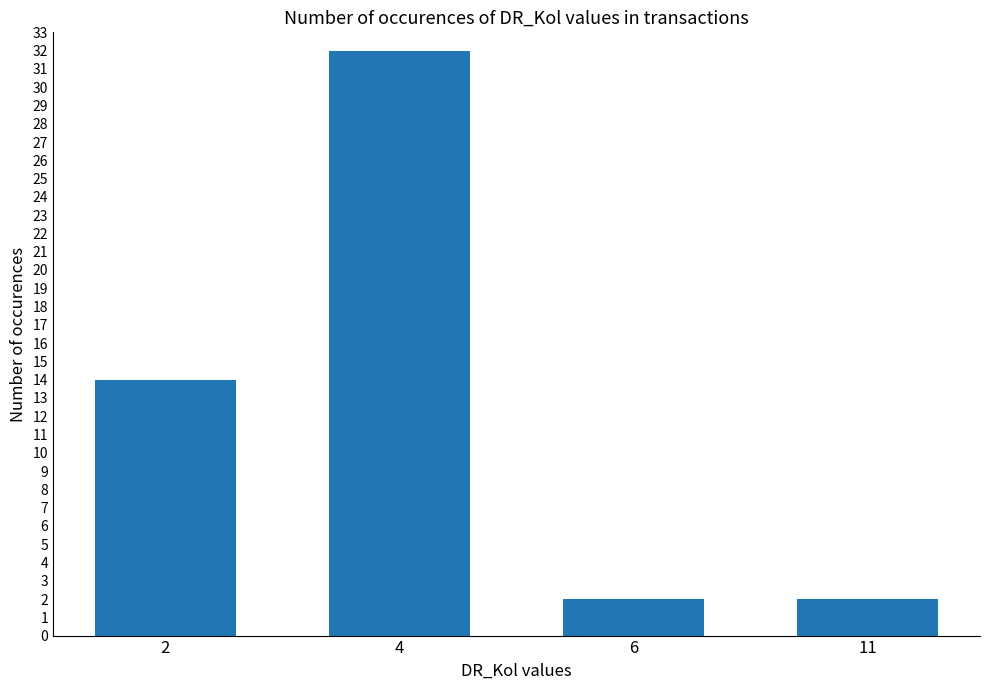

How many data points are less than 14?

2